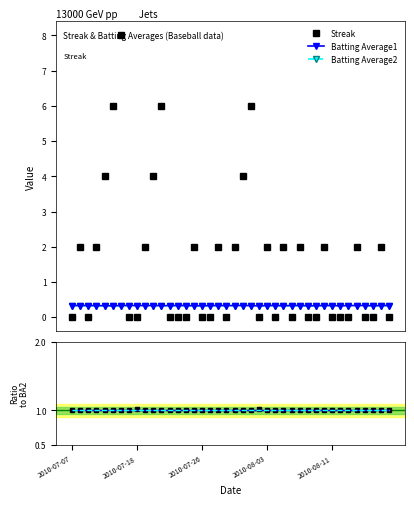

What is the value of the Batting Average1 point at the 35th from the left?

0.3